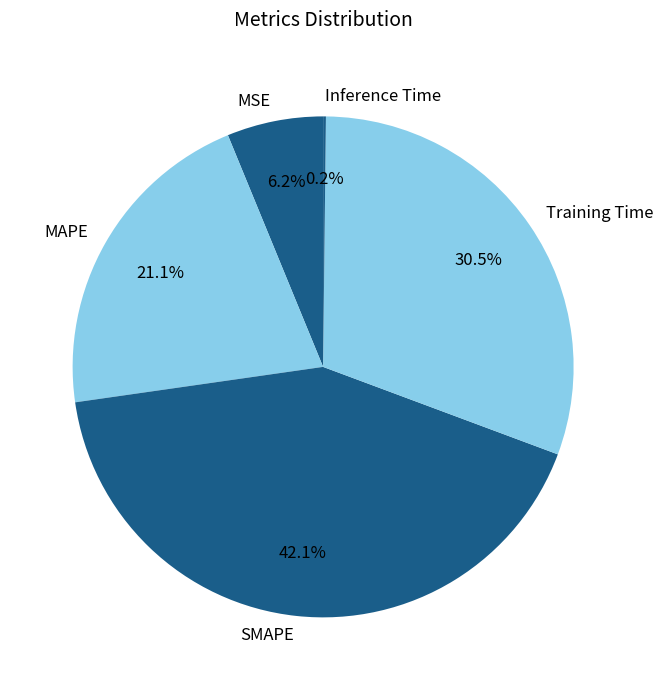

Does MAPE represent more than half of the total?

No